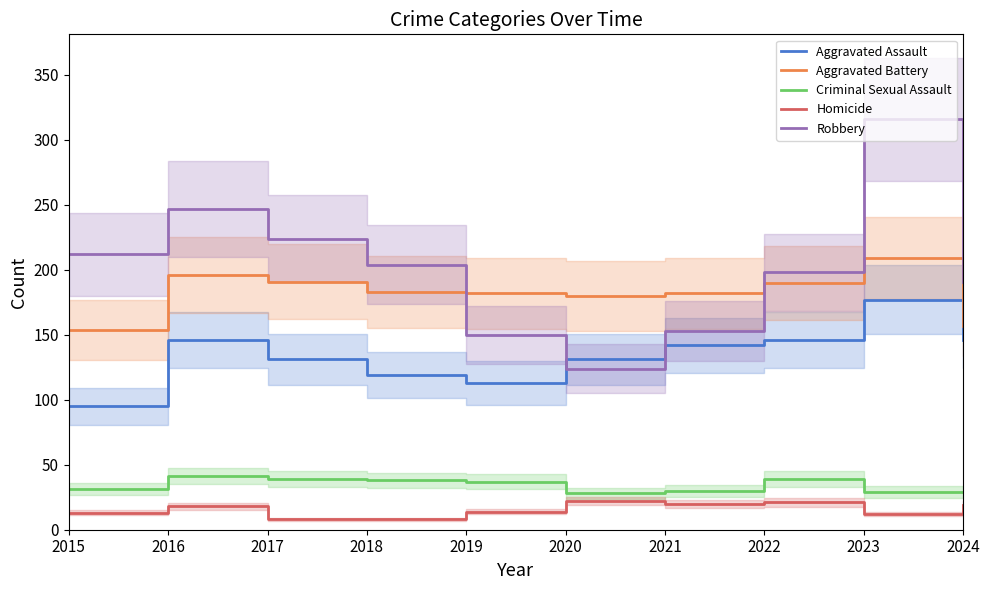

What is the value of the Criminal Sexual Assault point at the 3rd from the left?

39